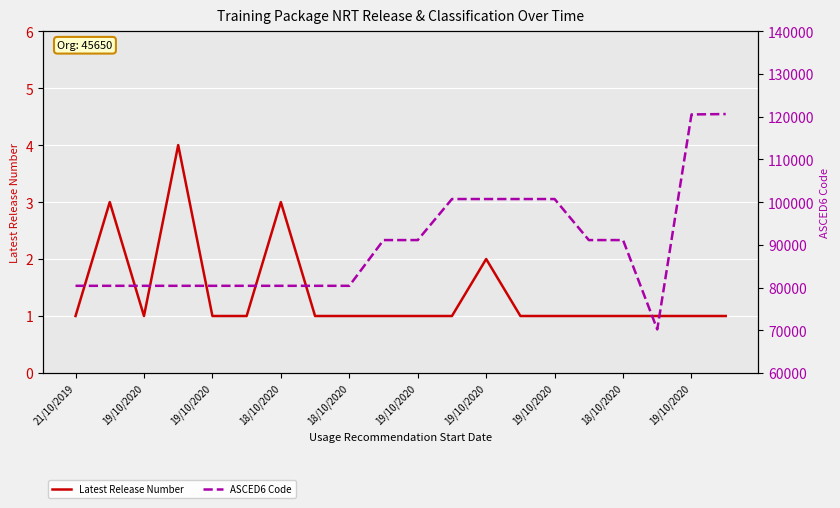

Is it true that ASCED6 Code equals 91103 at 15?

True